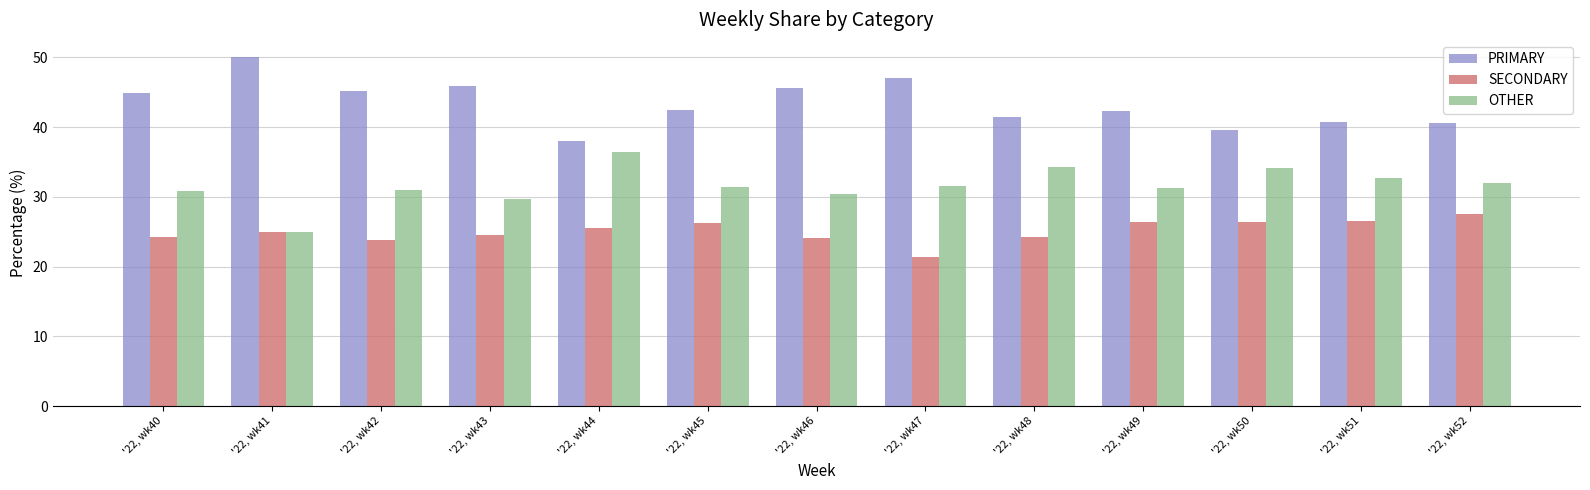

What is the approximate value of PRIMARY at '22, wk51?

40.8